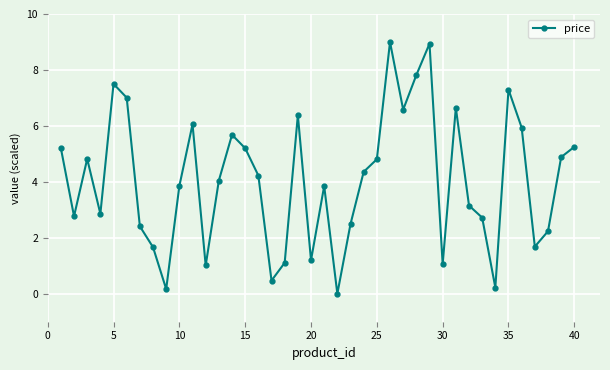

What is the sum of all values?

162.6